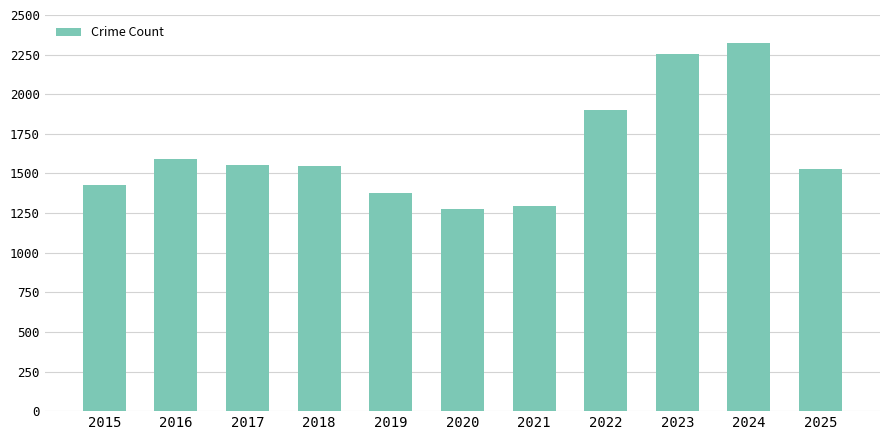

Approximately how many times larger is the value at 2017 compared to 2019?

1.1